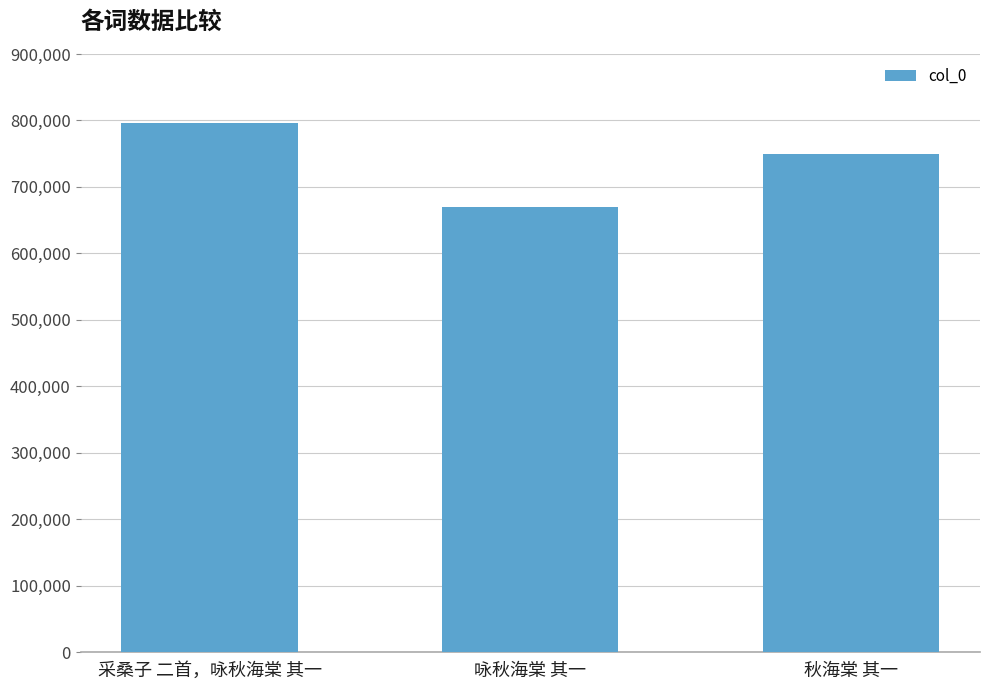

What is the label of the 3rd bar from the right?

采桑子 二首，咏秋海棠 其一